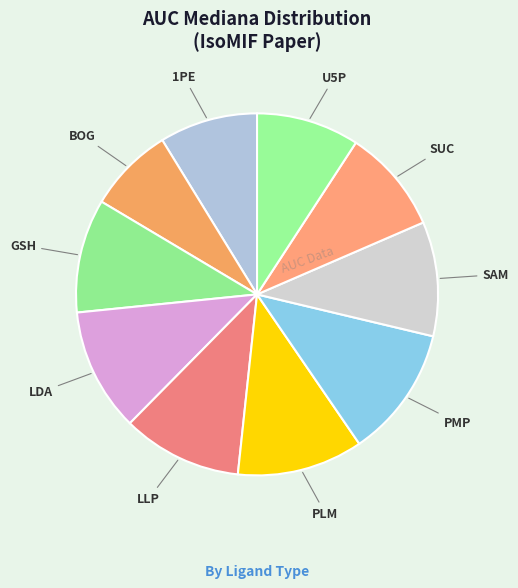

How many segments does this pie chart have?

10